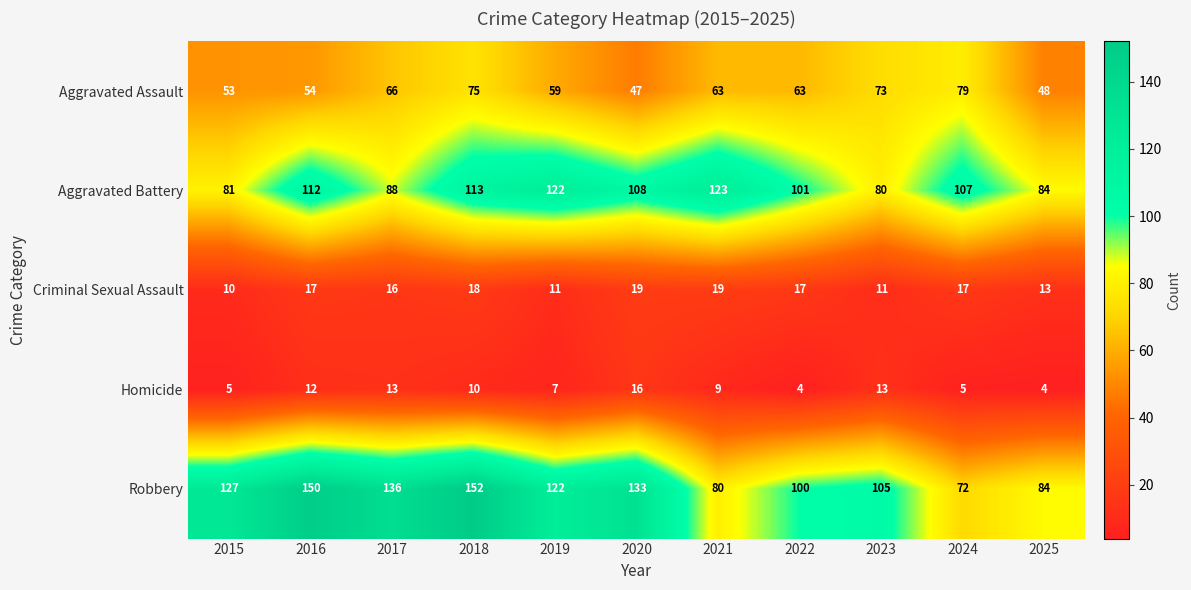

At how many categories does at least one series exceed 18?

11